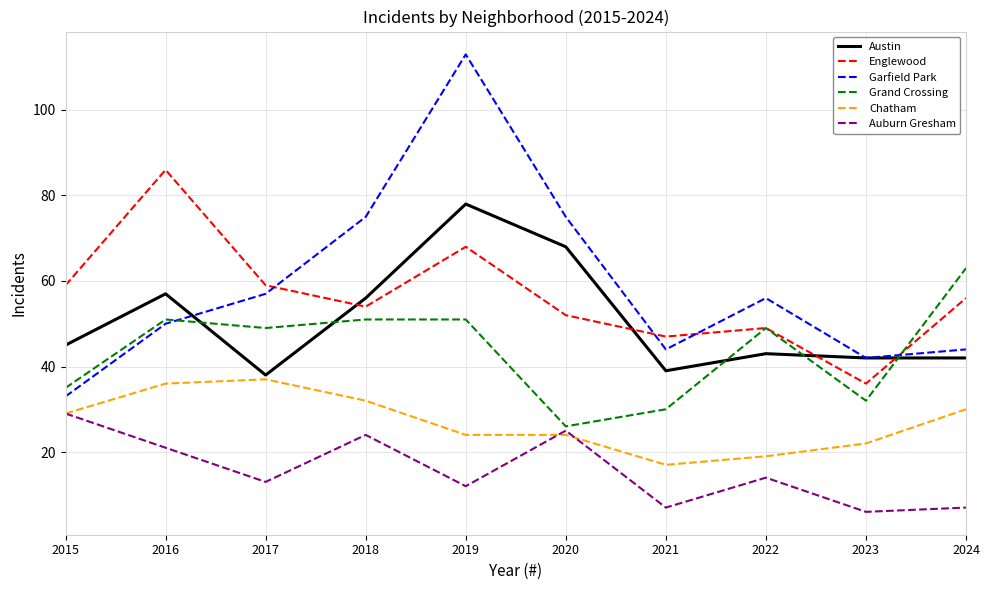

What is the sum of all Grand Crossing values?

437